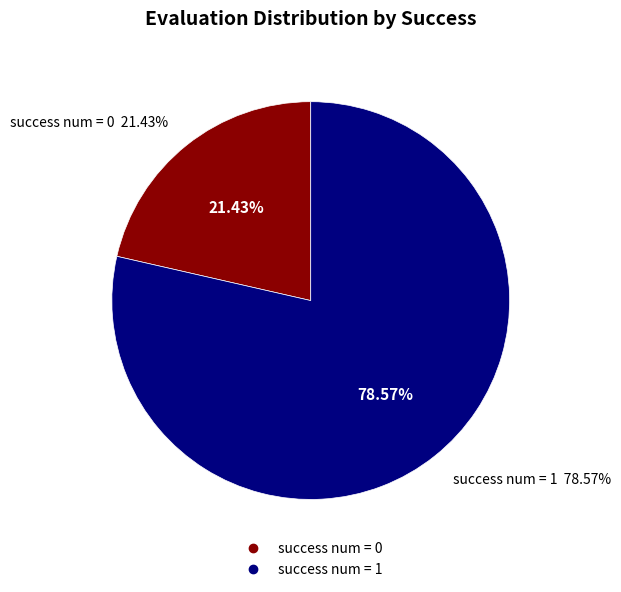

Rank the categories by value from lowest to highest.

success_num_0, success_num_1